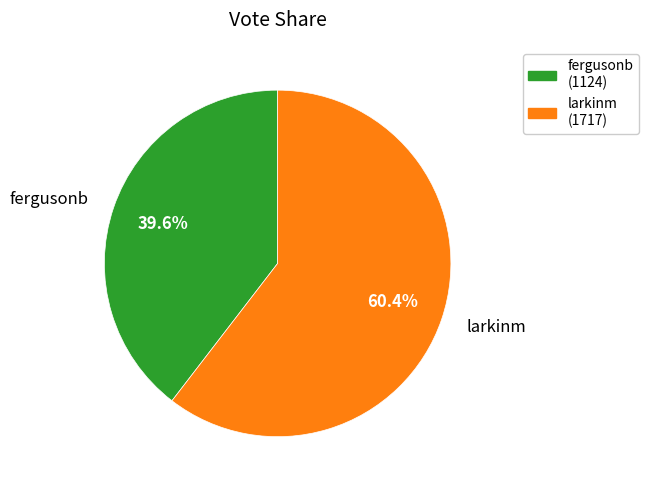

To the nearest percent, what percentage of the pie is larkinm?

60%